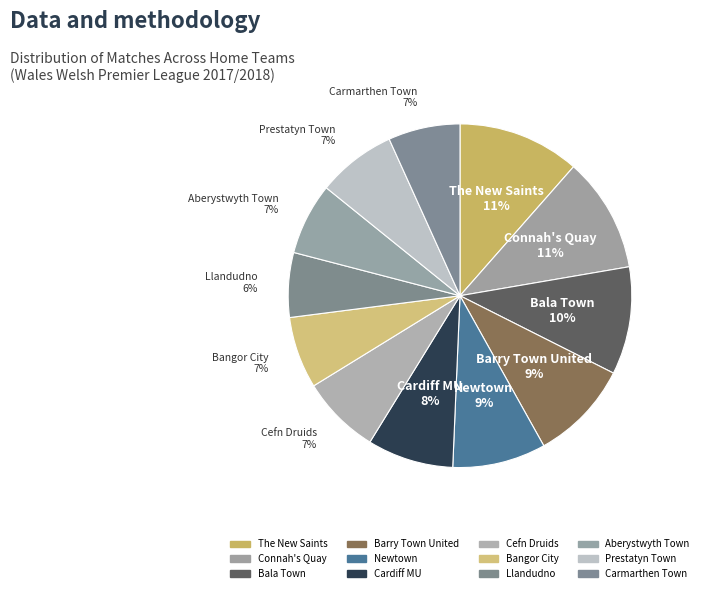

What portion of the pie excludes Prestatyn Town?

92.6%